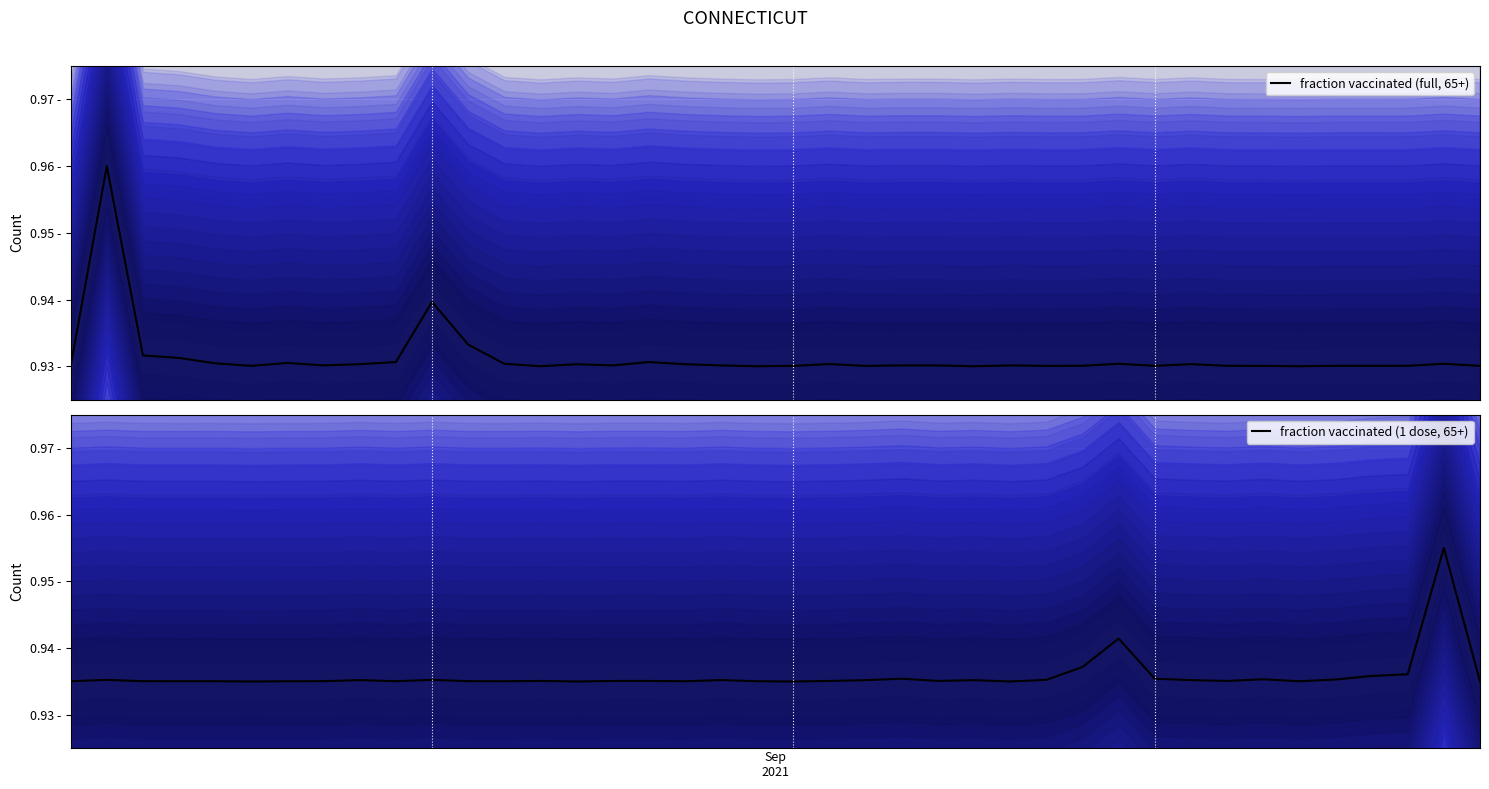

Where is the first local minimum for fraction vaccinated (1 dose, 65+)?

3